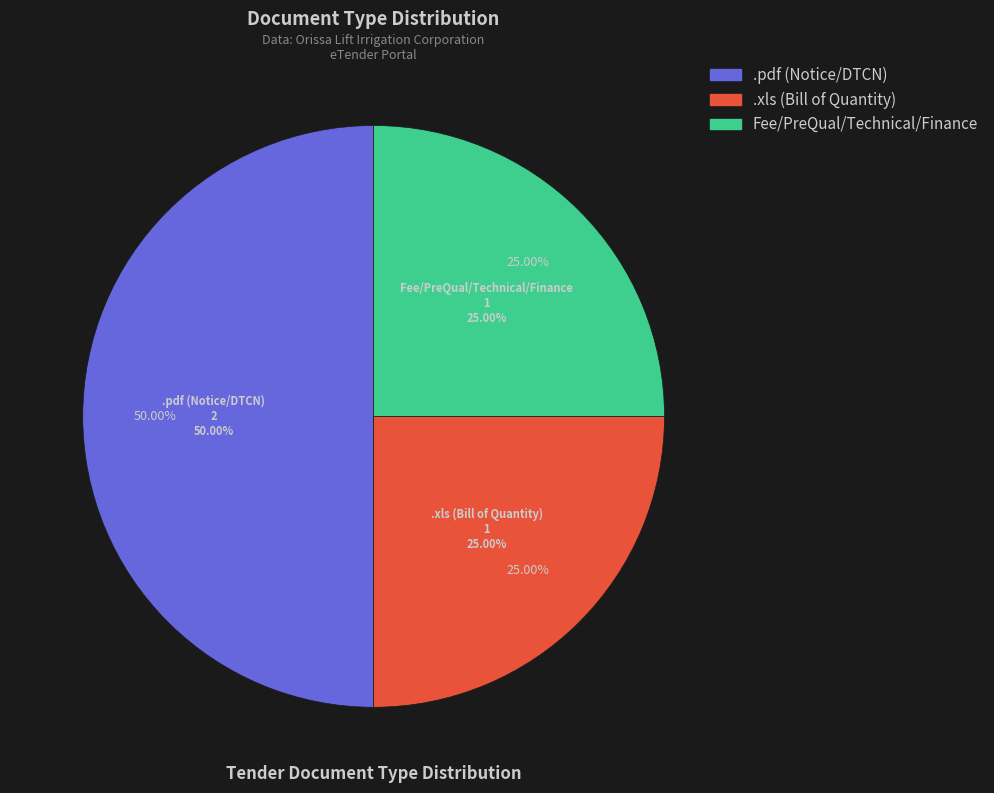

What is the largest slice in the pie chart?

.pdf (Notice/DTCN)